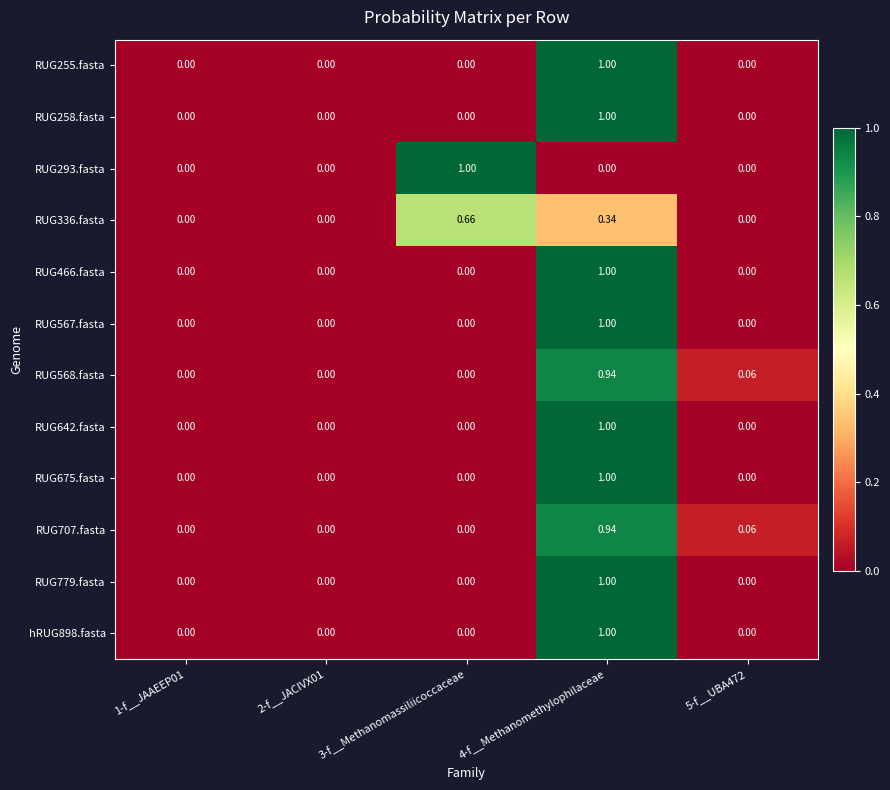

Is the value of RUG293.fasta at 1-f__JAAEEP01 greater than the value of RUG642.fasta at 4-f__Methanomethylophilaceae?

No